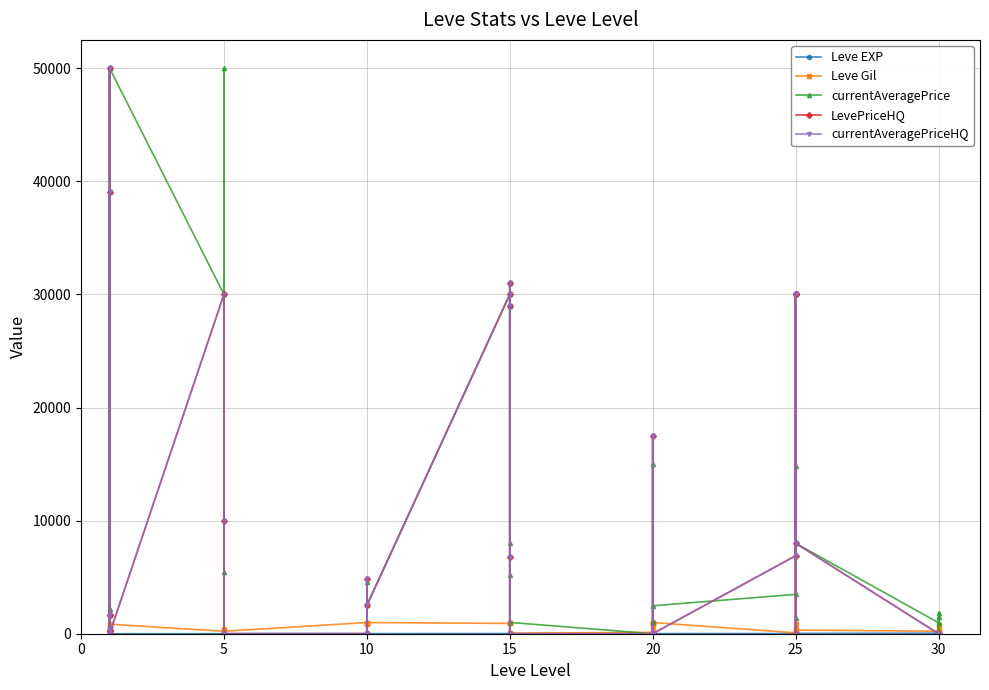

The Leve EXP series shows 17 at 20. True or false?

True